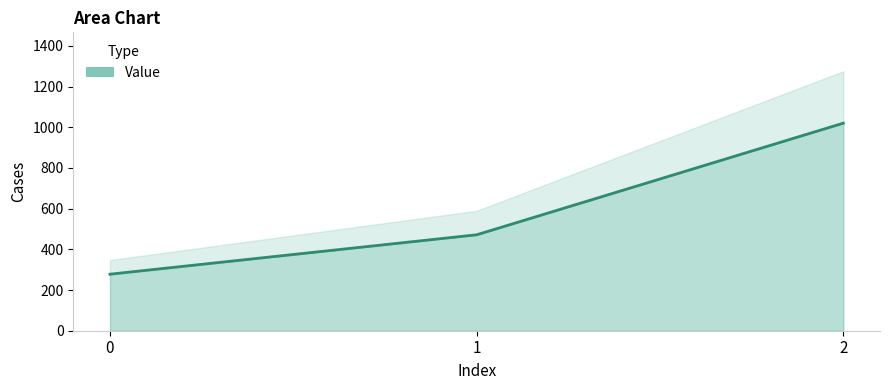

Reading left to right, extract all data points from this chart.

277.8	471.4	1020.0